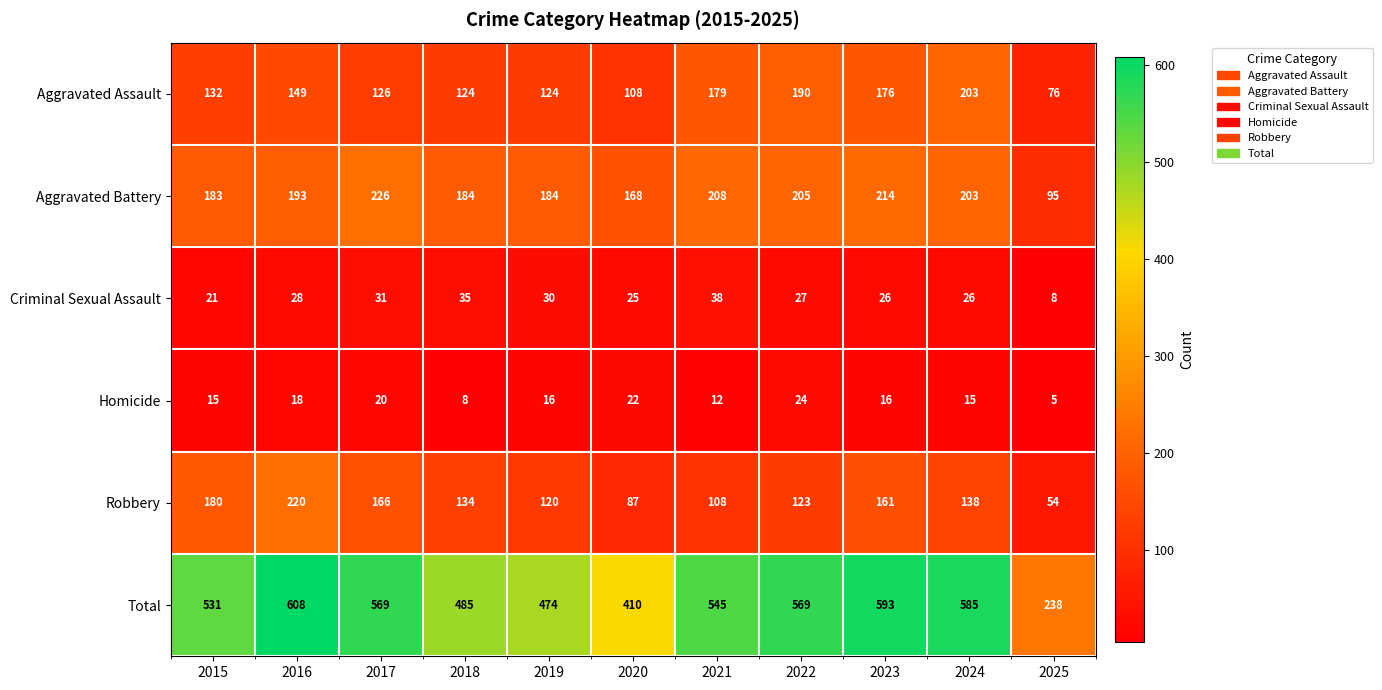

Which series has the largest total across all categories?

Total